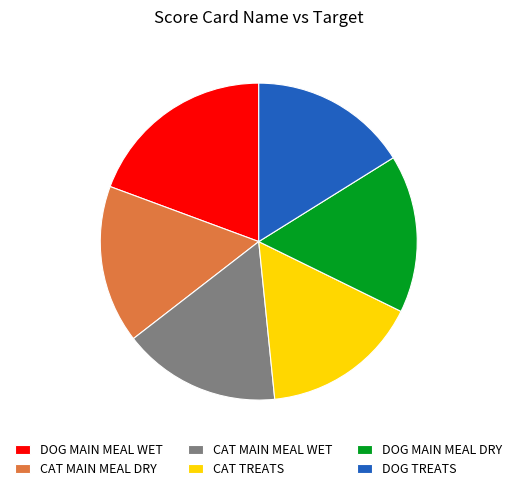

Which category has the biggest portion of the pie?

DOG MAIN MEAL WET